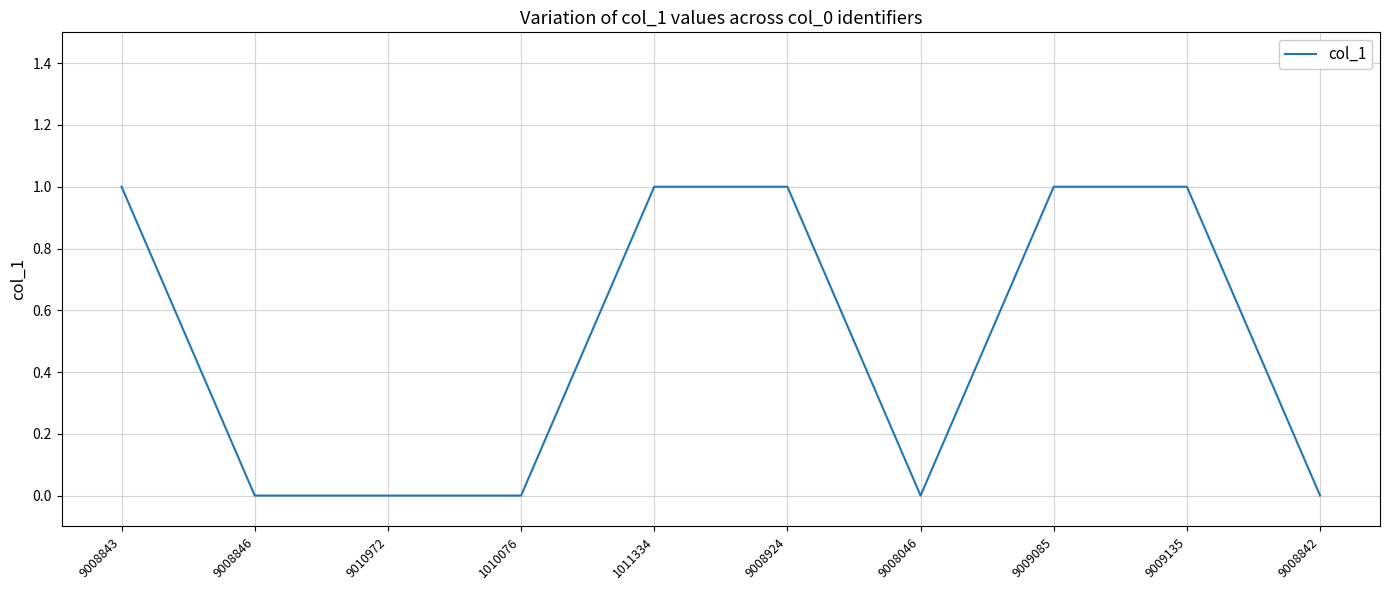

Reading right to left, extract all data points from this chart.

0	1	1	0	1	1	0	0	0	1